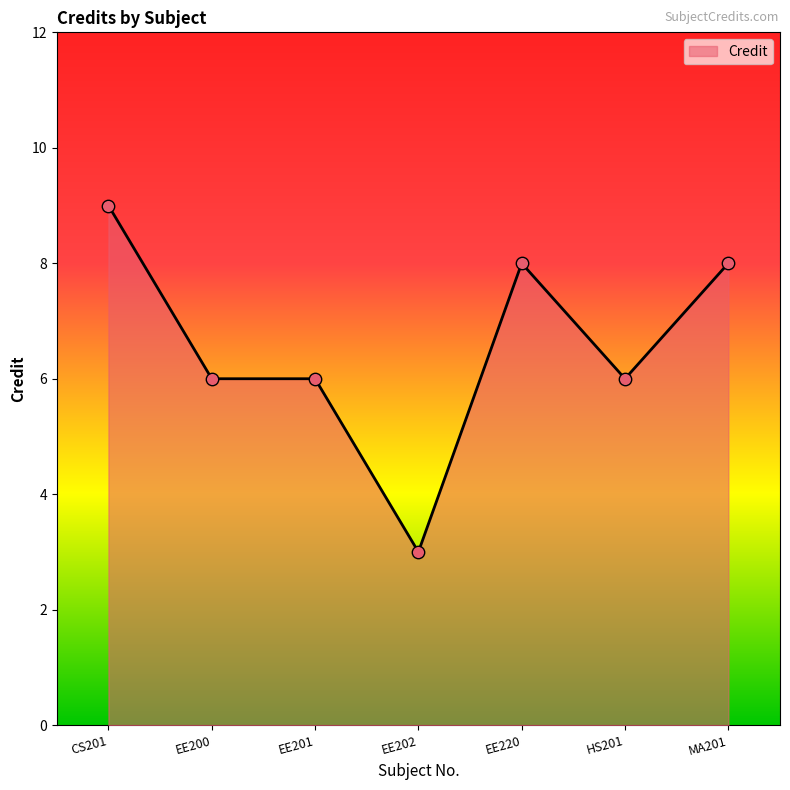

Which has a higher value, EE220 or EE202?

EE220